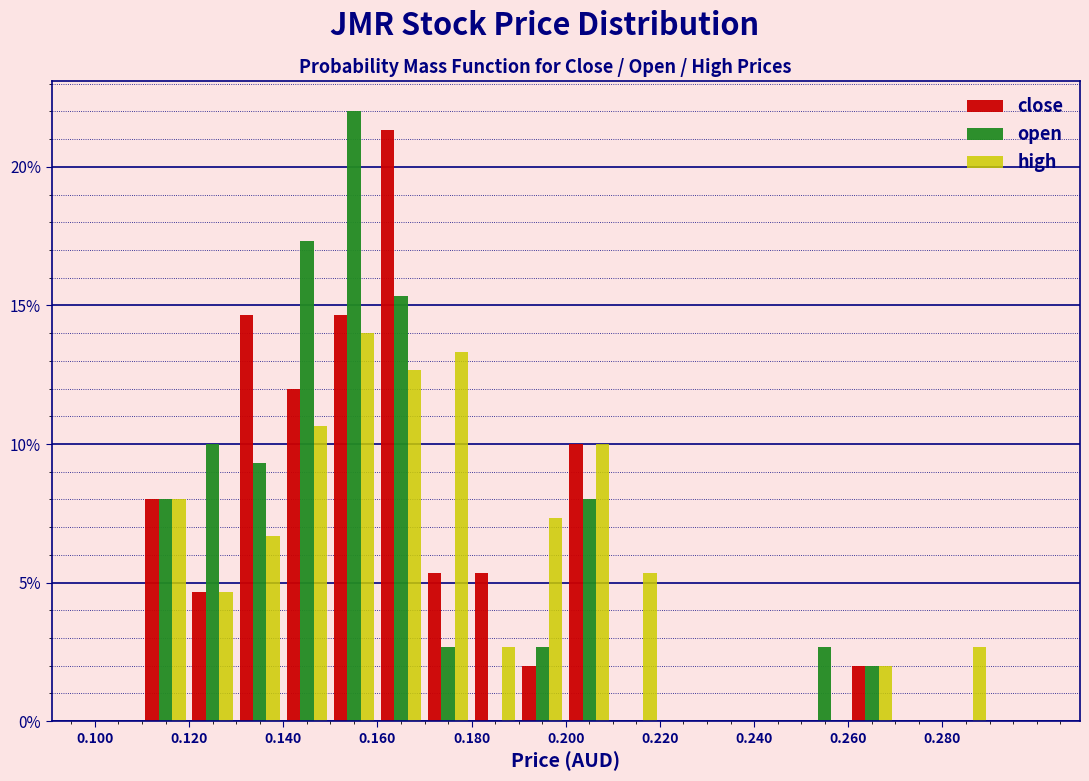

Reading left to right, list every range on the x-axis with the height of the bar of each series over it. The values are not printed on the chart, so give them approximately, as read against the axis.

0.10 to 0.11: close=0	open=0	high=0
0.11 to 0.12: close=8.0	open=8.0	high=8.0
0.12 to 0.13: close=4.5	open=10.0	high=4.5
0.13 to 0.14: close=14.5	open=9.5	high=6.5
0.14 to 0.15: close=12.0	open=17.5	high=10.5
0.15 to 0.16: close=14.5	open=22.0	high=14.0
0.16 to 0.17: close=21.5	open=15.5	high=12.5
0.17 to 0.18: close=5.5	open=2.5	high=13.5
0.18 to 0.19: close=5.5	open=0	high=2.5
0.19 to 0.20: close=2.0	open=2.5	high=7.5
0.20 to 0.21: close=10.0	open=8.0	high=10.0
0.21 to 0.22: close=0	open=0	high=5.5
0.22 to 0.23: close=0	open=0	high=0
0.23 to 0.24: close=0	open=0	high=0
0.24 to 0.25: close=0	open=0	high=0
0.25 to 0.26: close=0	open=2.5	high=0
0.26 to 0.27: close=2.0	open=2.0	high=2.0
0.27 to 0.28: close=0	open=0	high=0
0.28 to 0.29: close=0	open=0	high=2.5
0.29 to 0.30: close=0	open=0	high=0